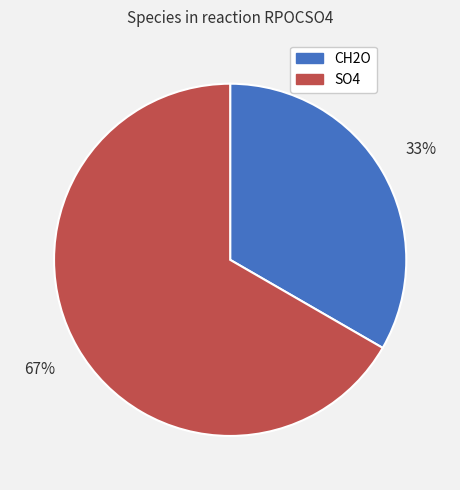

How many segments does this pie chart have?

2